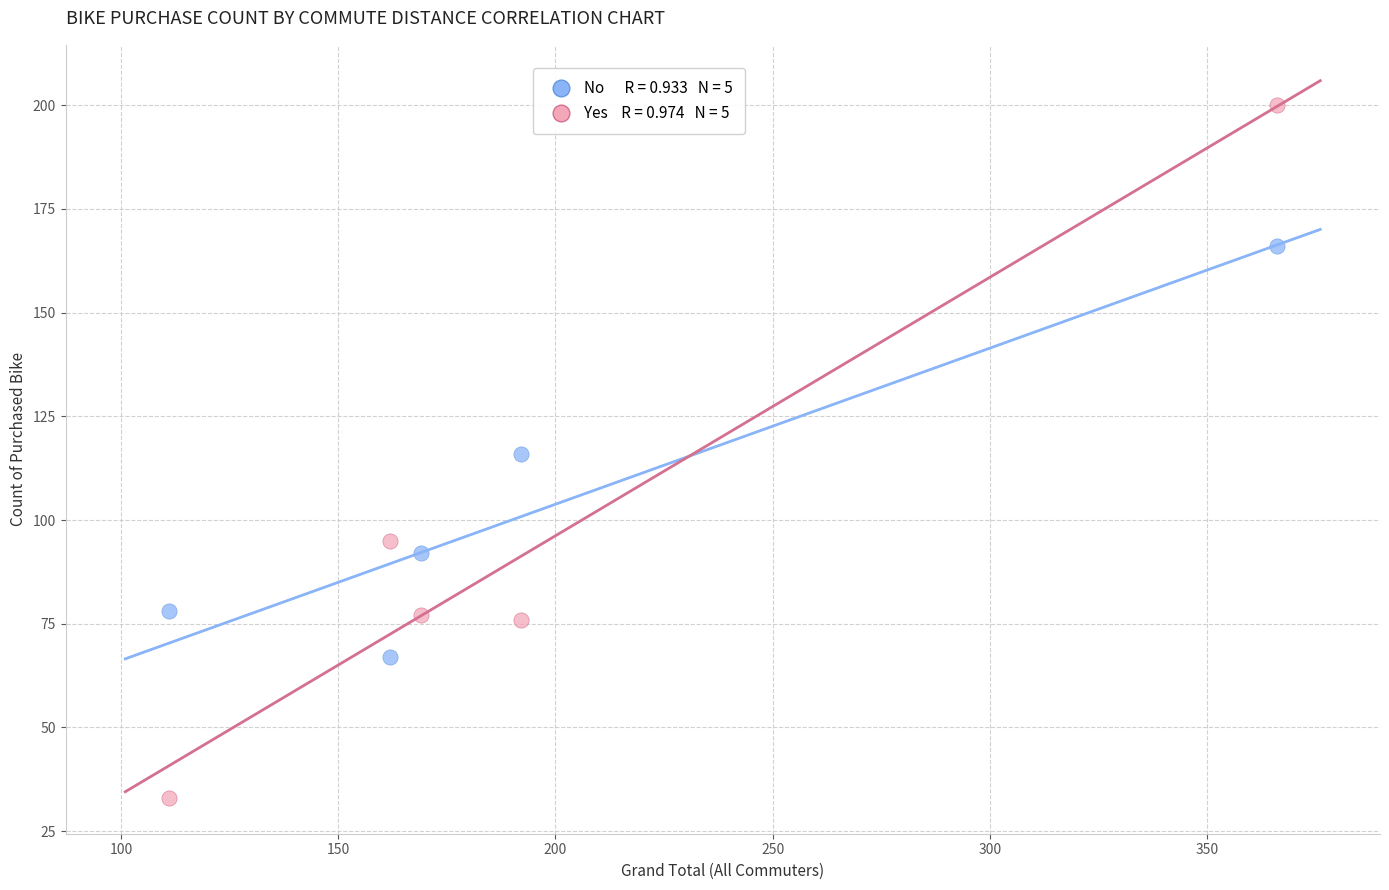

Across all data points, what is the average X value?

200